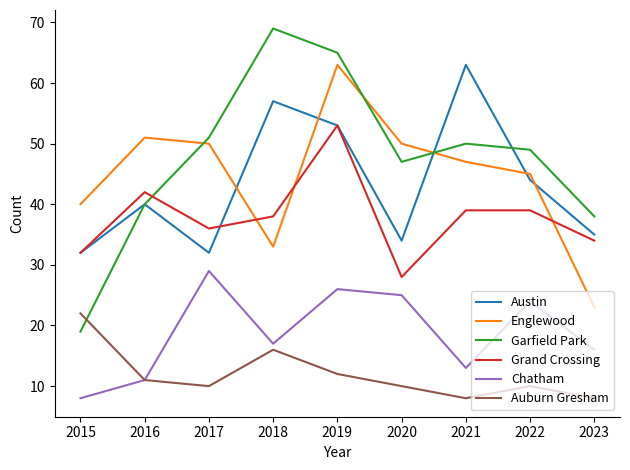

Does the chart have visible grid lines?

No